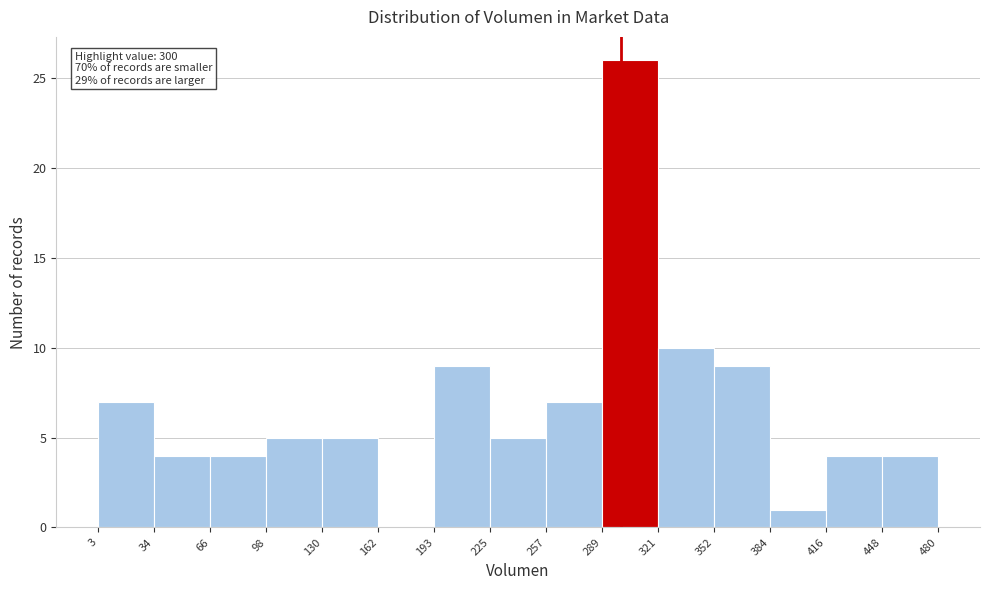

Which range on the x-axis has the tallest bar?

289 to 321